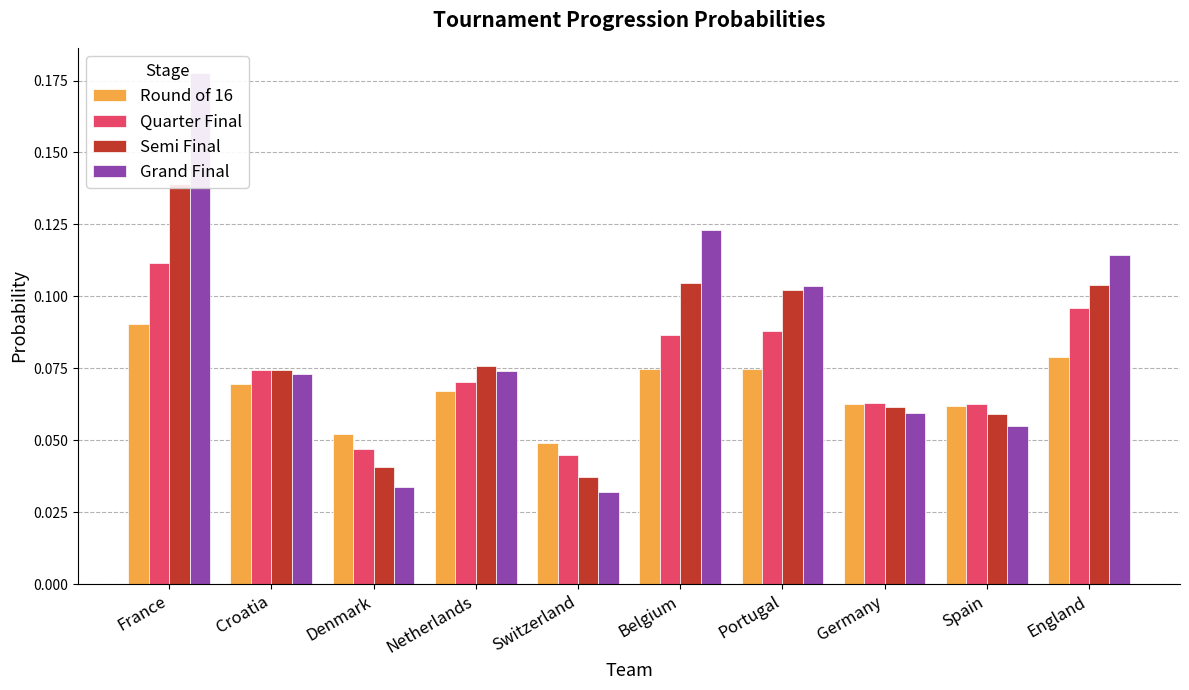

Reading left to right, extract all data points from this chart.

Round of 16: 0.1	0.1	0.1	0.1	0.0	0.1	0.1	0.1	0.1	0.1
Quarter Final: 0.1	0.1	0.0	0.1	0.0	0.1	0.1	0.1	0.1	0.1
Semi Final: 0.1	0.1	0.0	0.1	0.0	0.1	0.1	0.1	0.1	0.1
Grand Final: 0.2	0.1	0.0	0.1	0.0	0.1	0.1	0.1	0.1	0.1